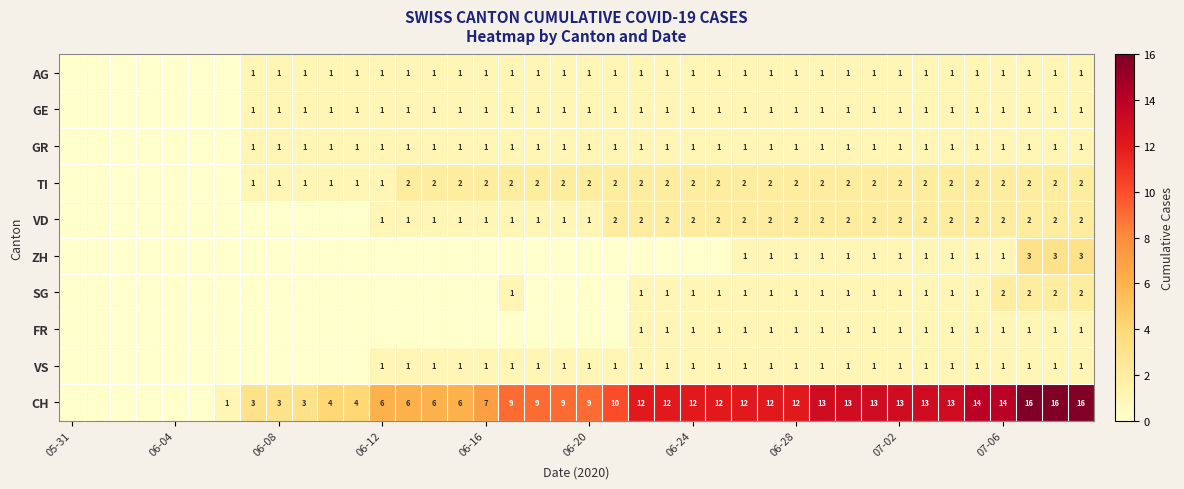

True or false: ZH has a value of 1 at 06-28.

True